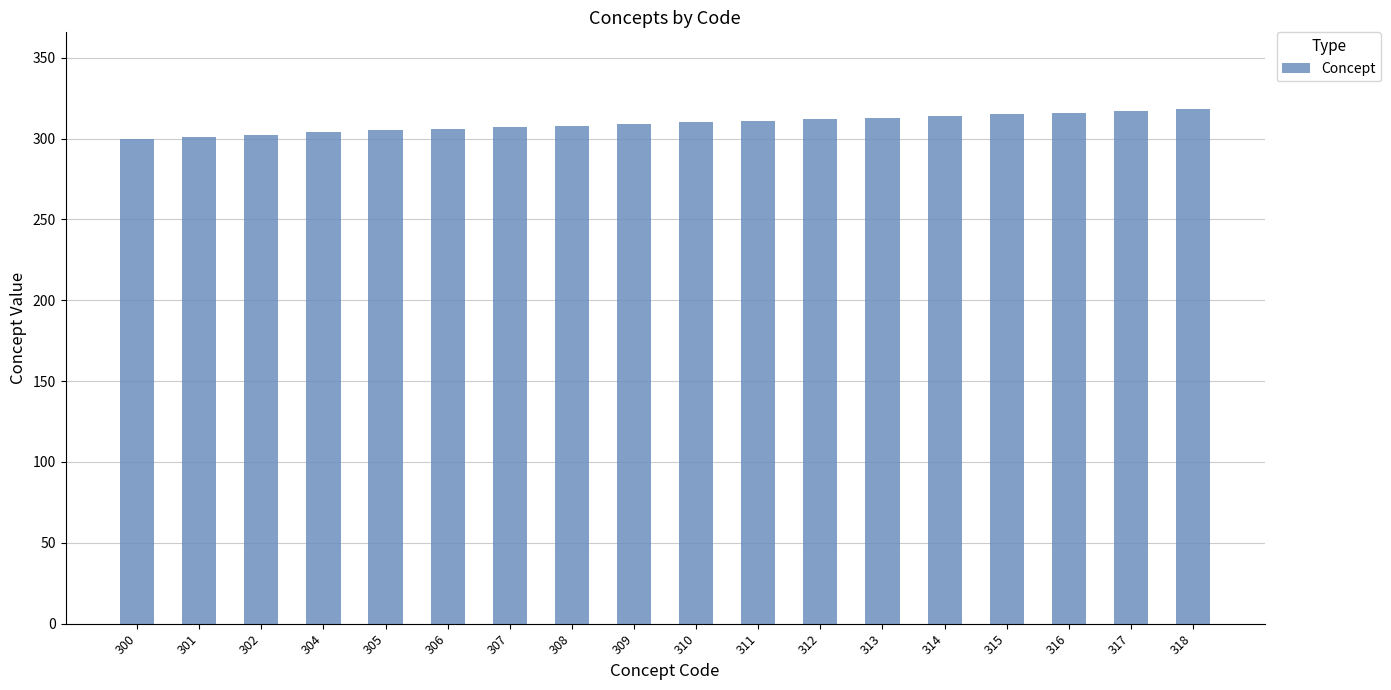

Is it true that the value at 313 is 313?

True